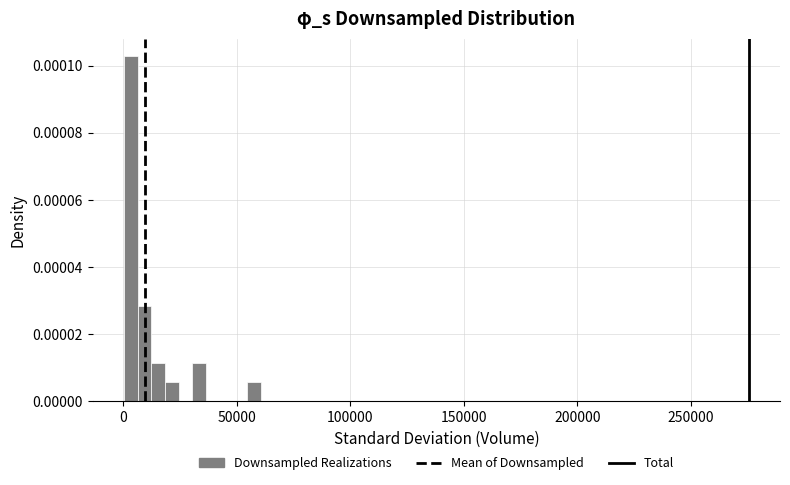

Around what value on the x-axis is the tallest bar? Give the approximate position of its centre, as read against the axis.

5000